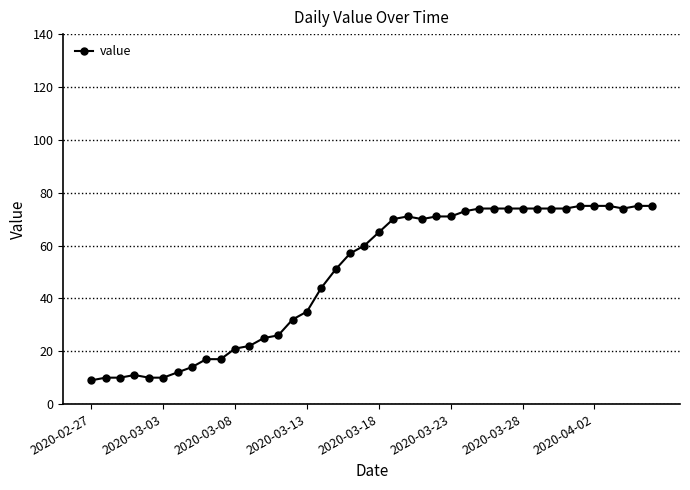

True or false: there are more than 0 points higher than both neighbors.

True